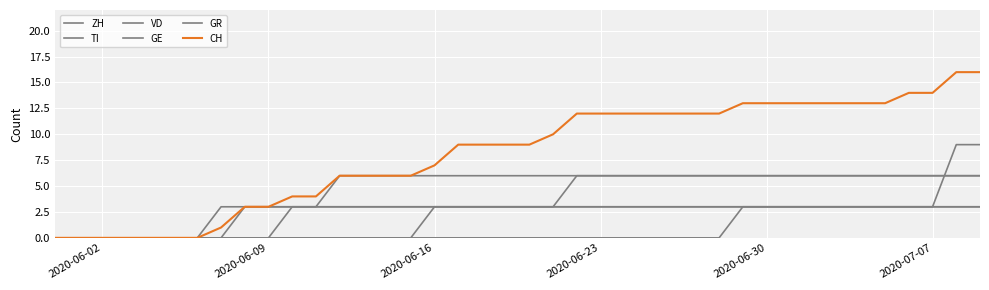

Is this an area chart (filled region under the line)?

No